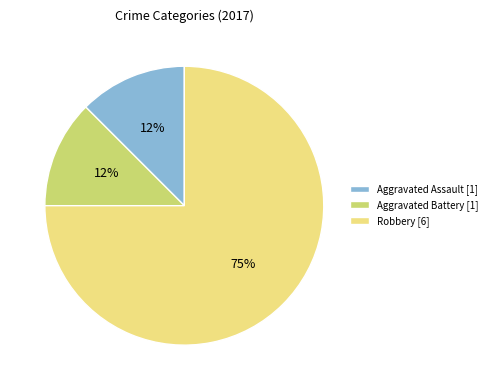

Approximately how many times larger is the value at Aggravated Assault [1] compared to Aggravated Battery [1]?

1.0